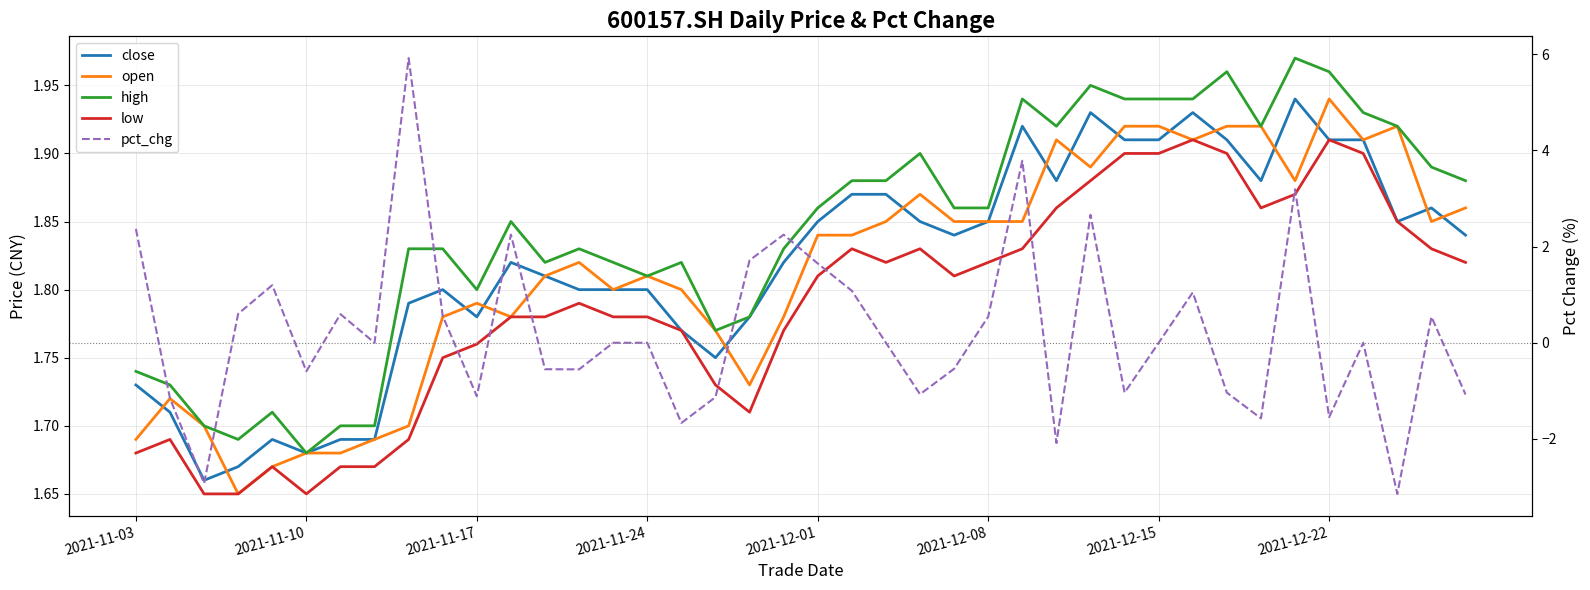

Count the low values in the range 1 to 2.

40